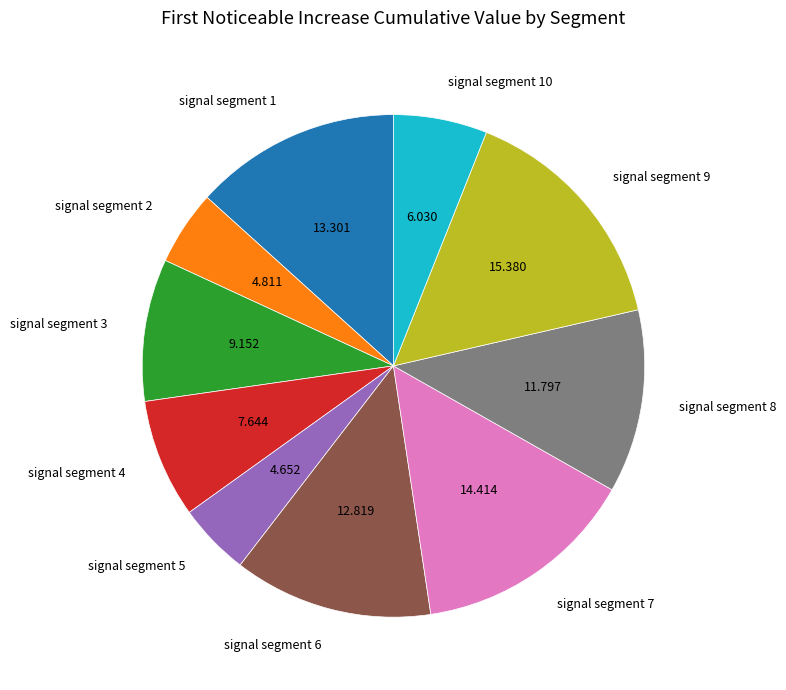

Combined, do signal segment 4 and signal segment 6 account for over 50%?

No